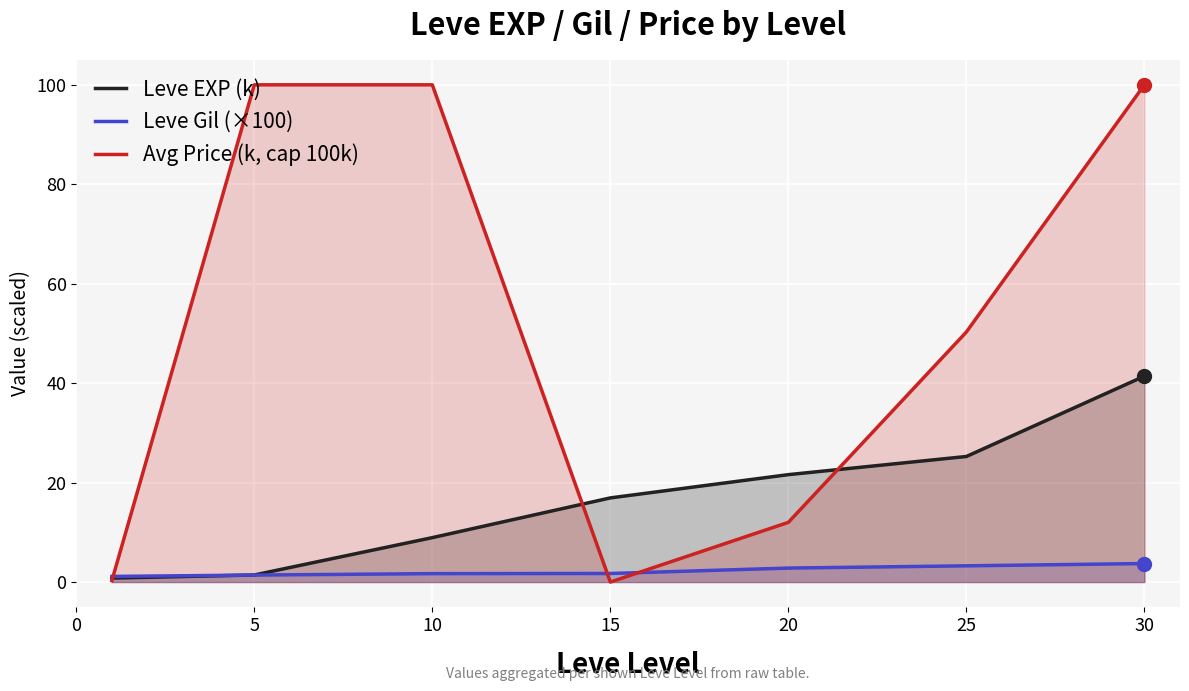

What is the total value across all series at 10?

110.6